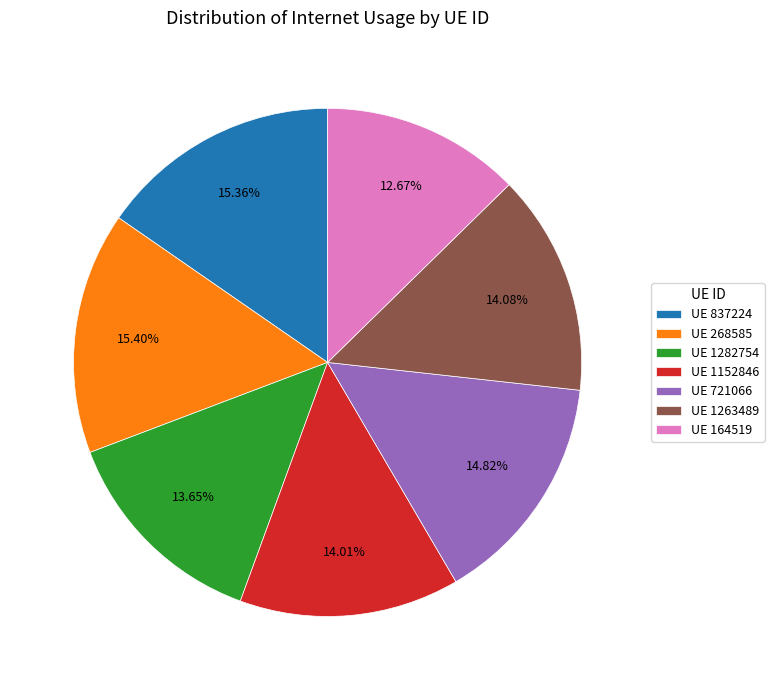

Do UE 268585 and UE 721066 together represent more than half of the pie?

No